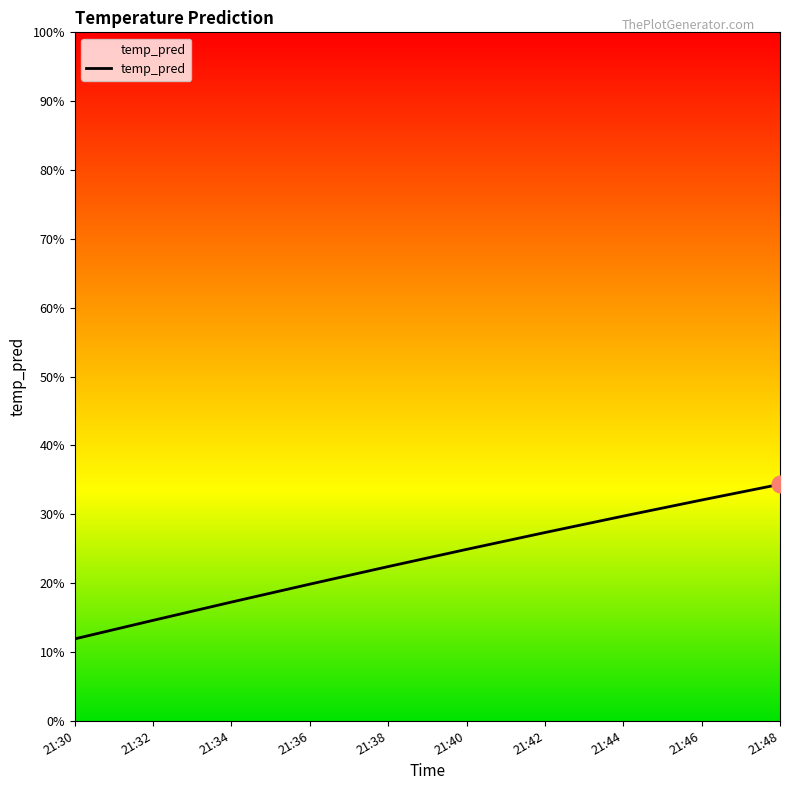

What value does the data have at 21:42?

0.3